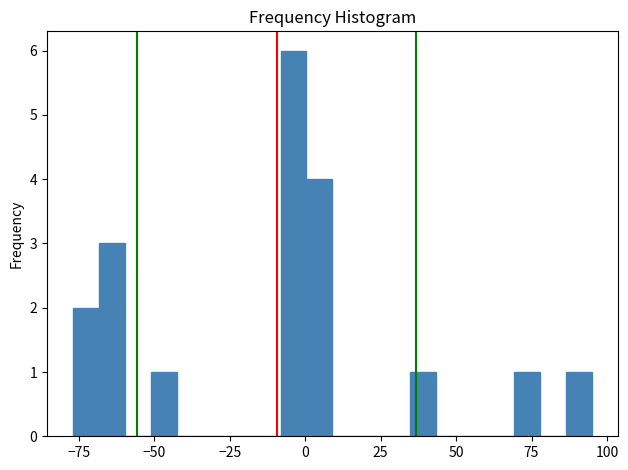

Around what value on the x-axis is the tallest bar? Give the approximate position of its centre, as read against the axis.

-5